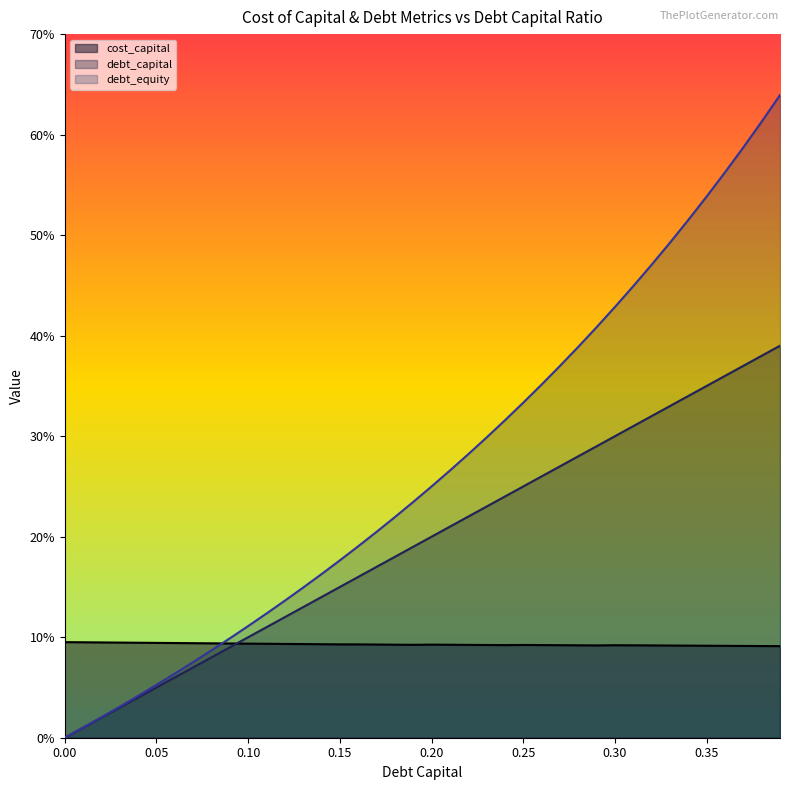

Which series changed the most between 0.01 and 0.34?

debt_equity